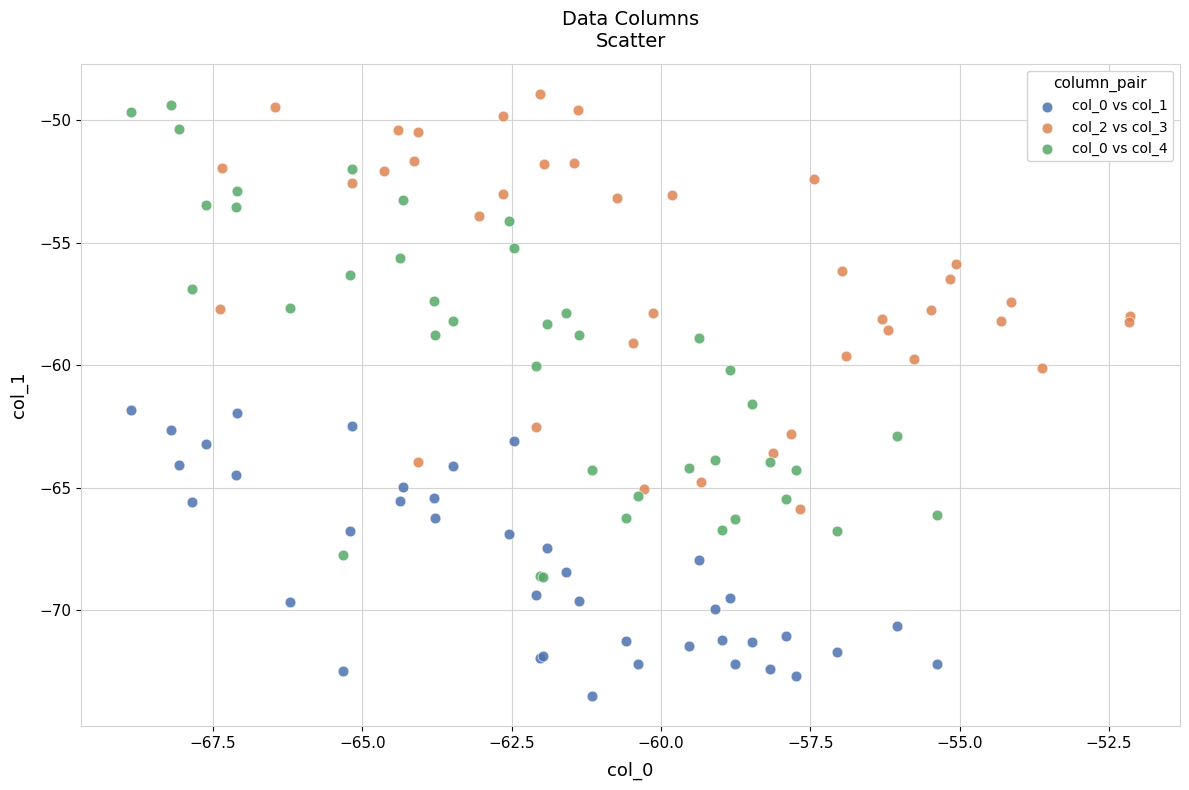

Which series has the widest spread of Y values?

col_0 vs col_4